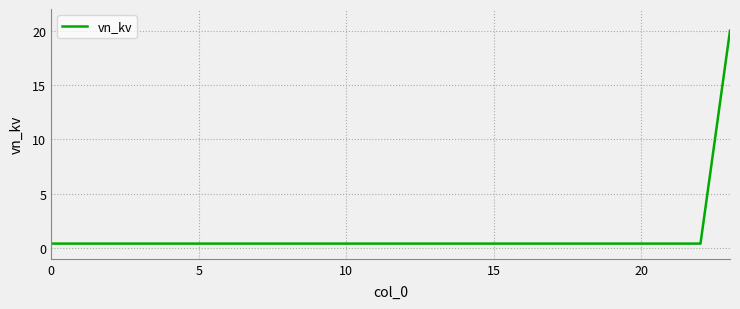

What is the smallest value displayed?

0.4